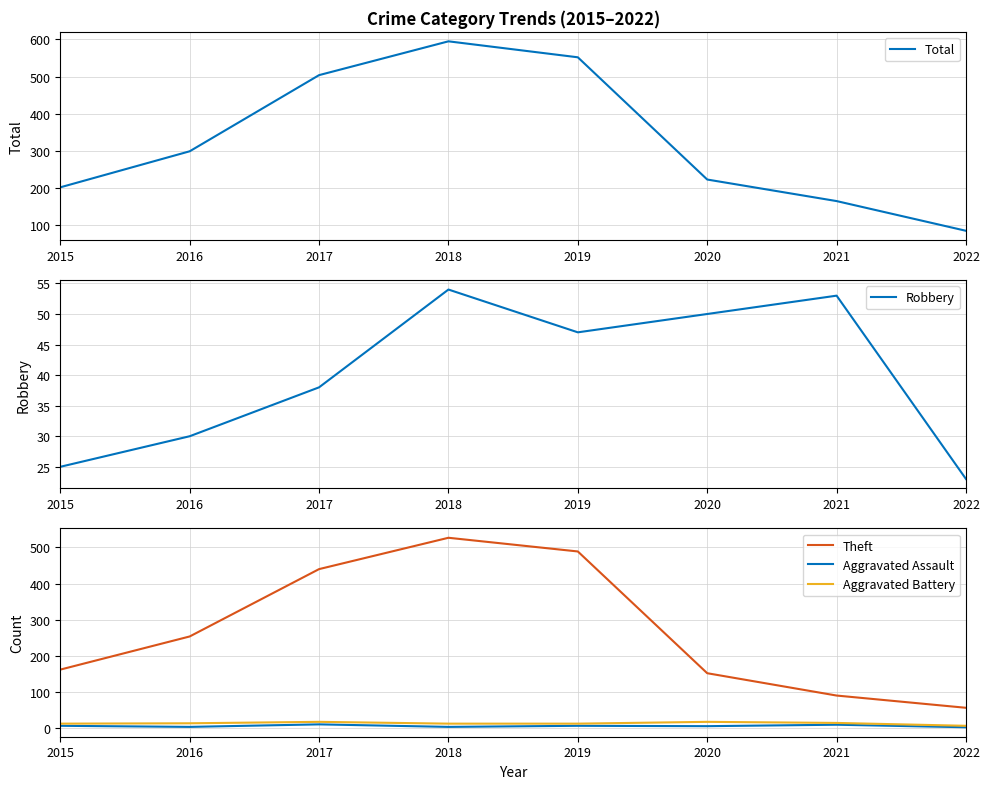

How many data points in Aggravated Battery are above 12?

3